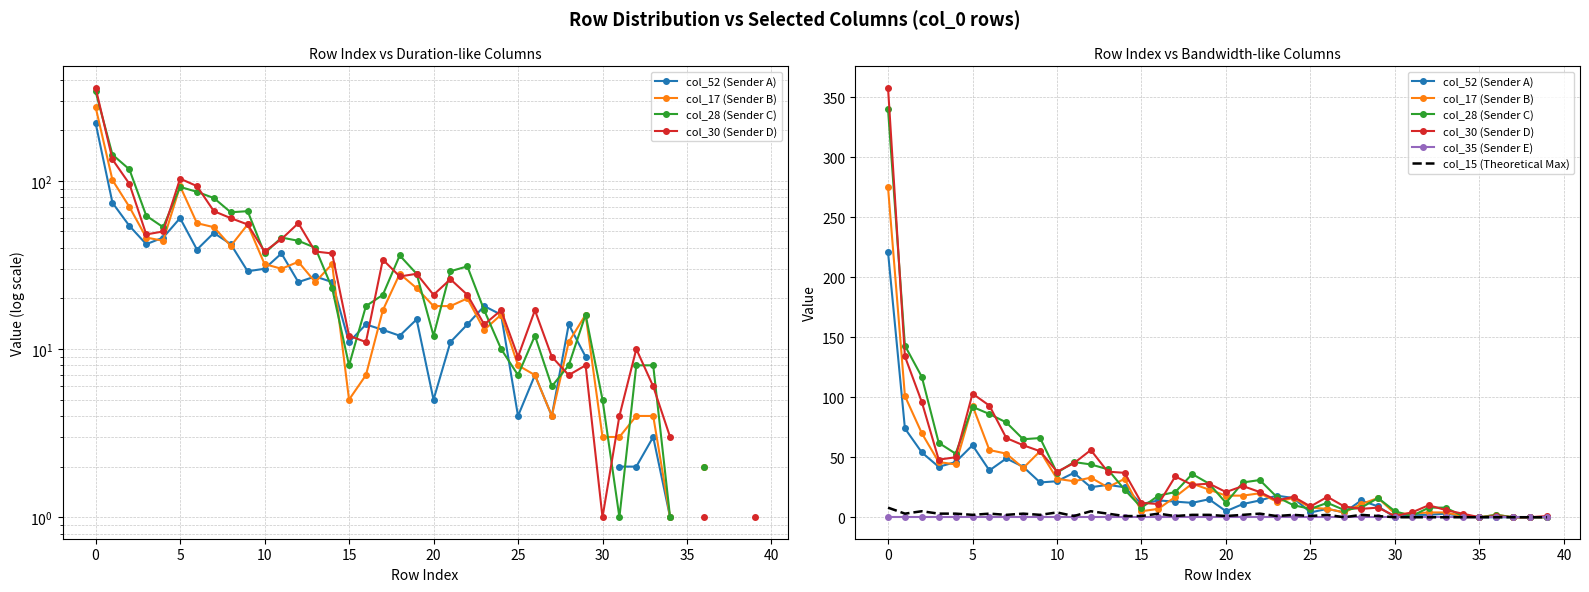

Which series ends up on top after the final intersection of col_52 (Sender A) and col_30 (Sender D)?

col_30 (Sender D)